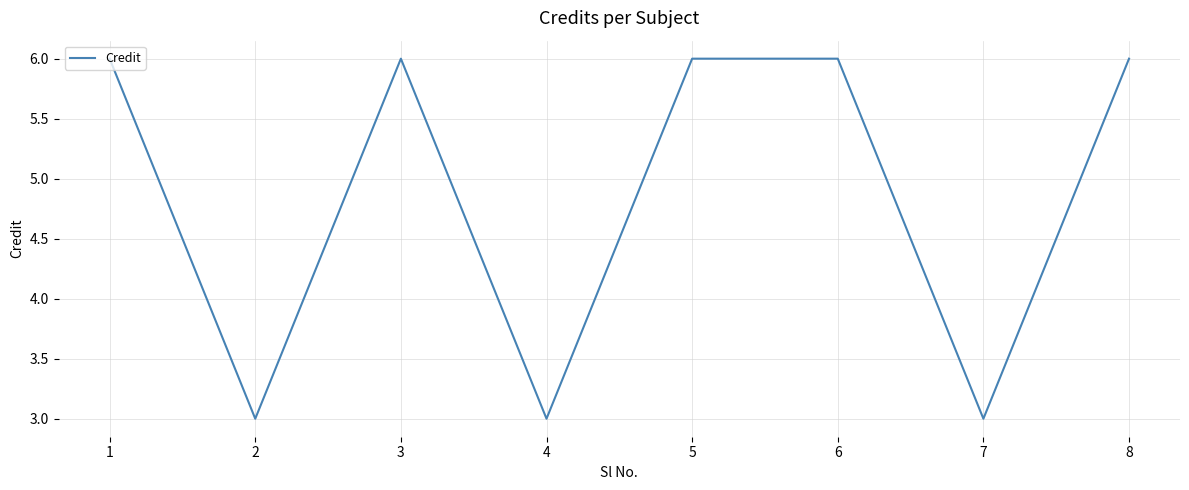

The chart shows a value of 5 at 4. True or false?

False